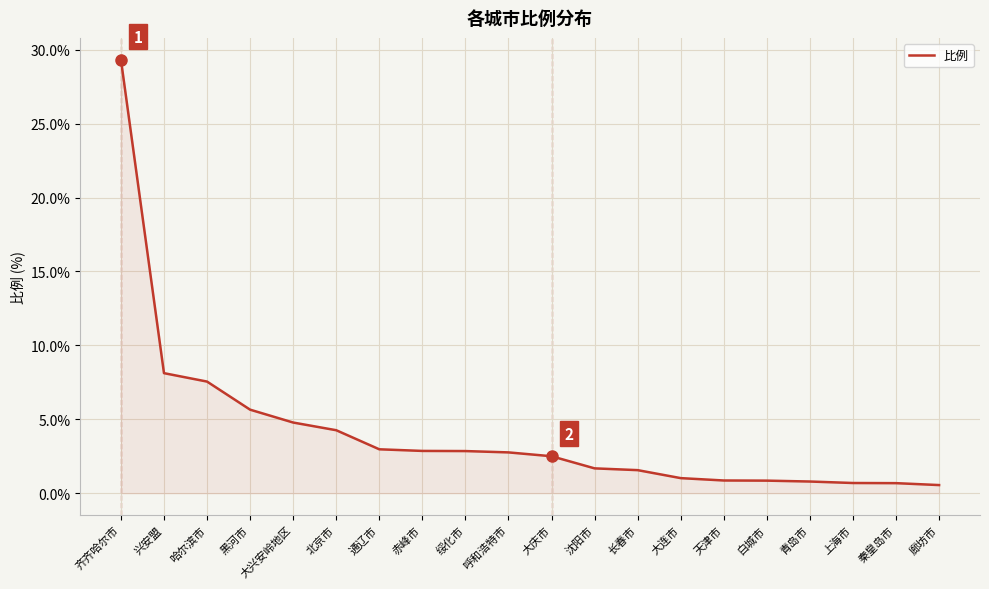

The chart shows a value of 0.8 at 青岛市. True or false?

True